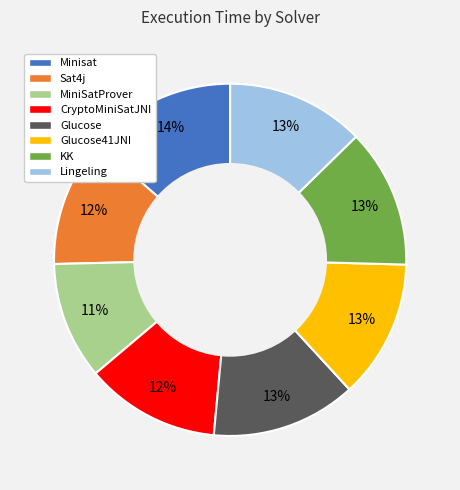

Count the number of slices in the pie.

8